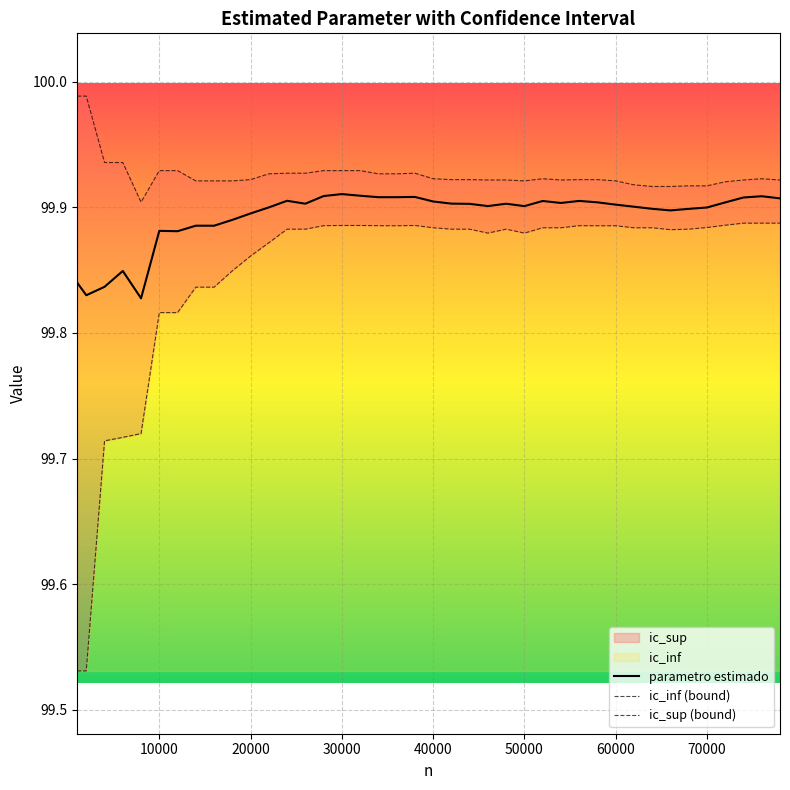

What is the average value of the ic_inf (bound) series?

99.8